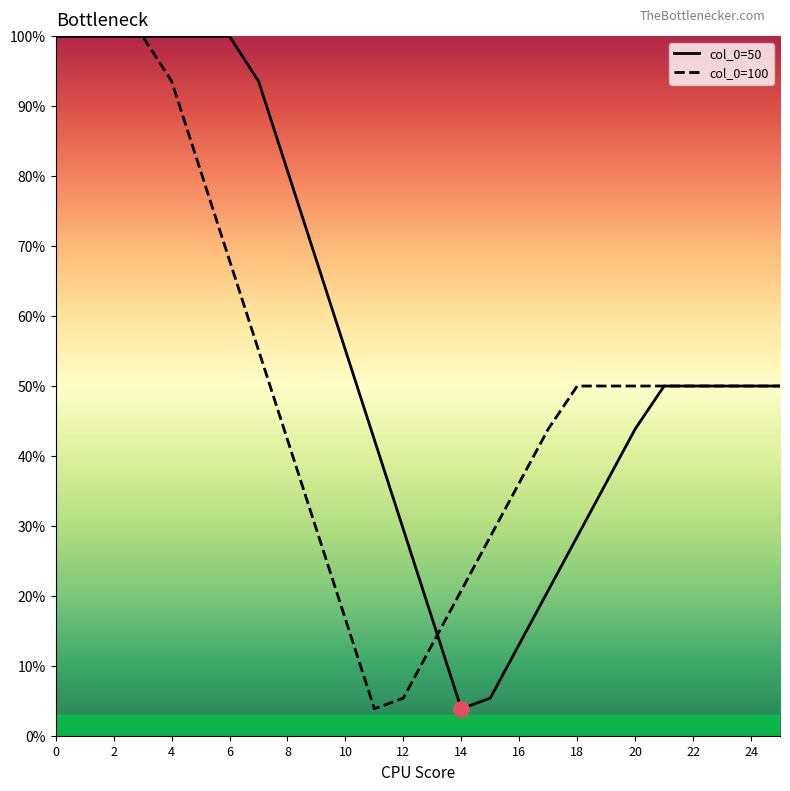

What is the total value across all series at 13?

0.3